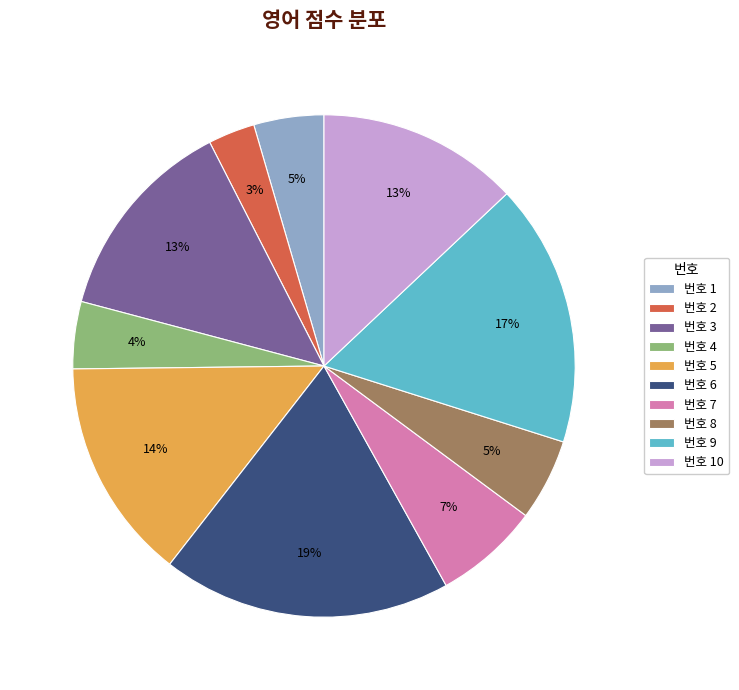

What percentage is the 번호 8 slice, to the nearest percent?

5%